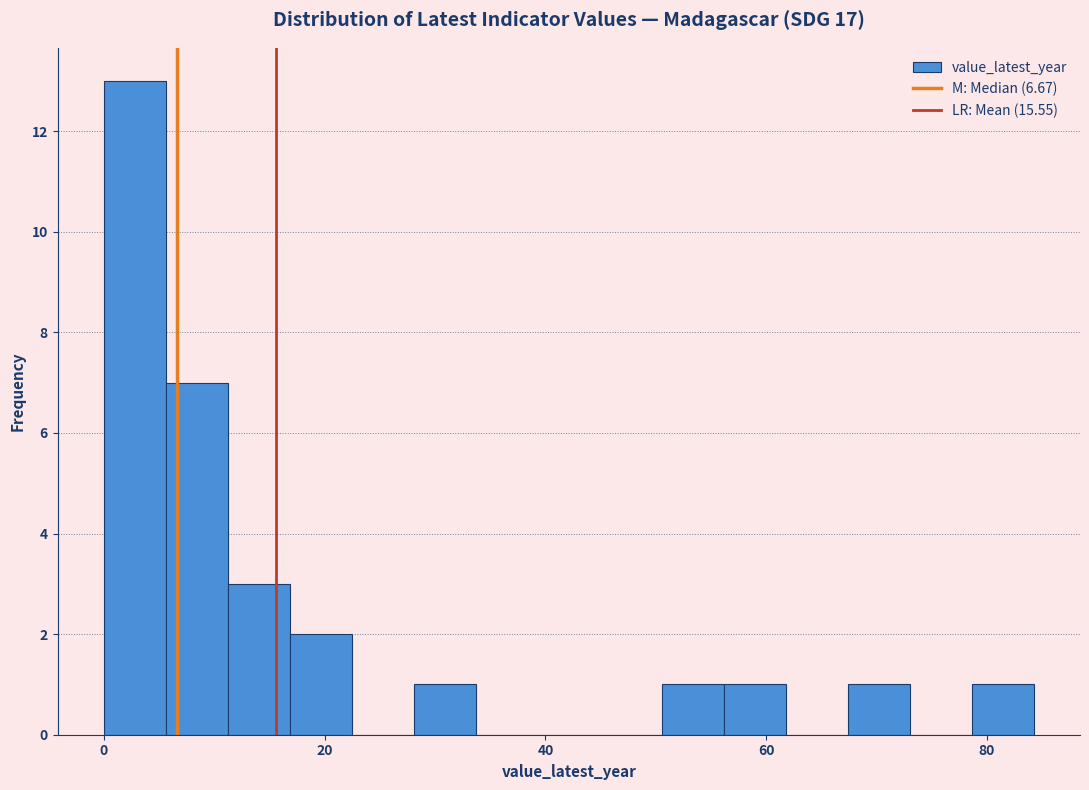

Read against the x-axis, roughly where is the centre of the tallest bar?

2